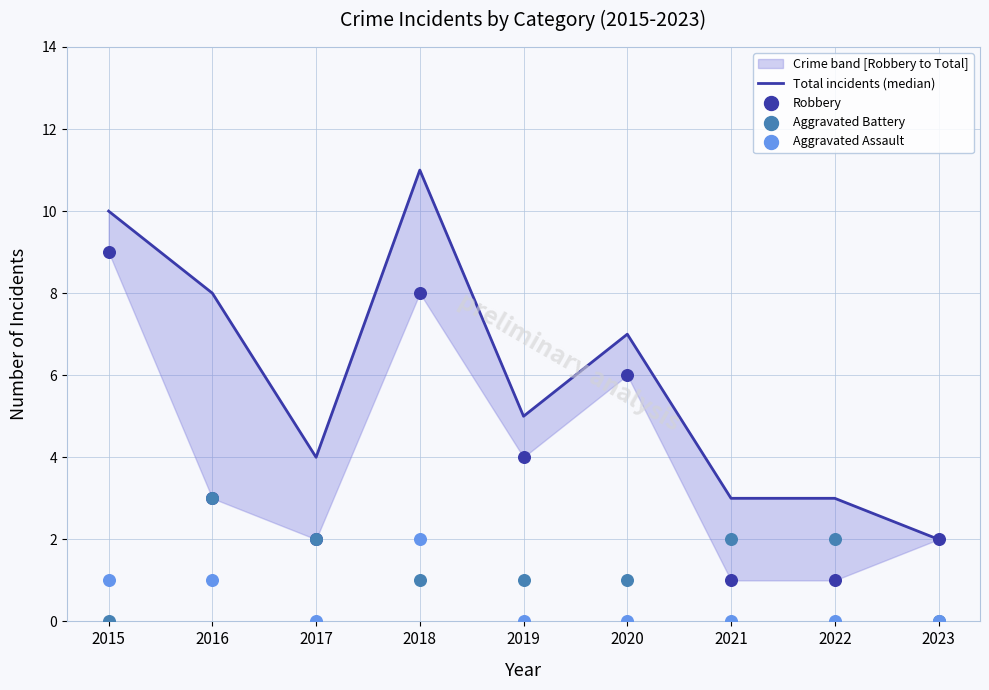

Which series reaches the maximum Y coordinate?

Total incidents (median)